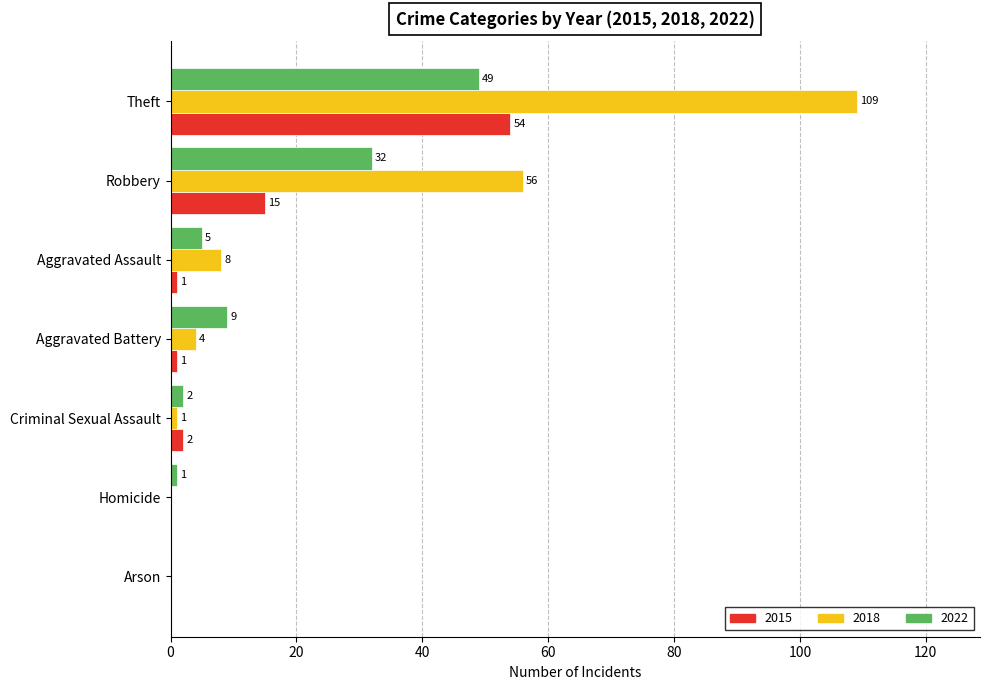

How many data points does each series have?

7